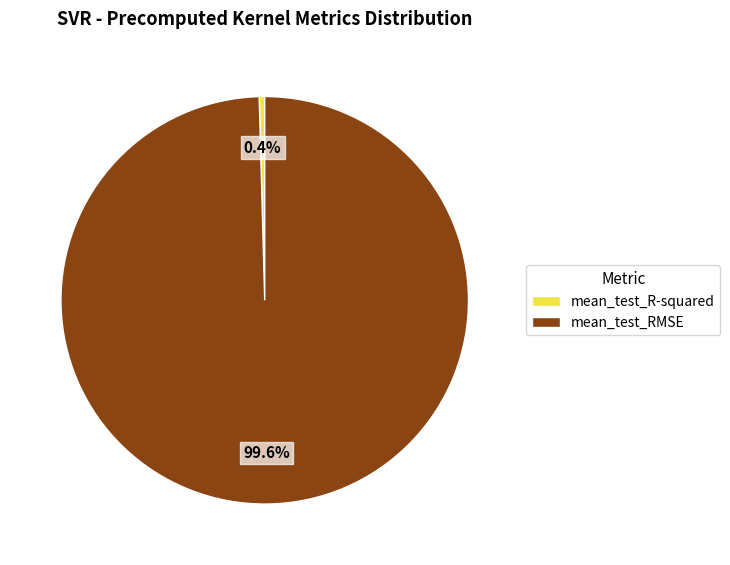

Is the sum of mean_test_R-squared and mean_test_RMSE greater than half?

Yes